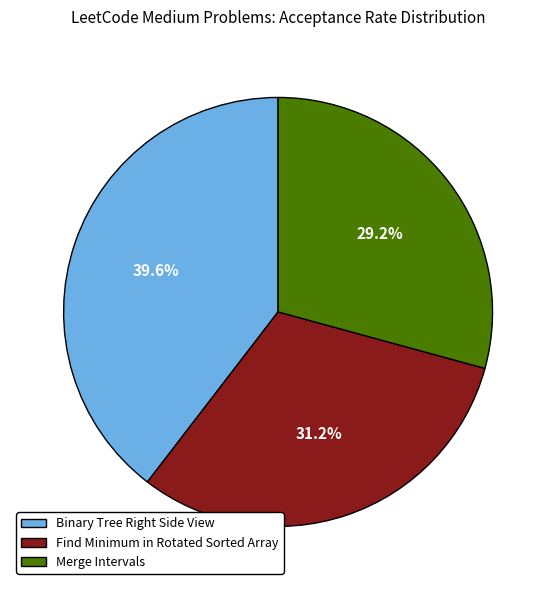

Is there any slice that represents more than half of the pie?

No